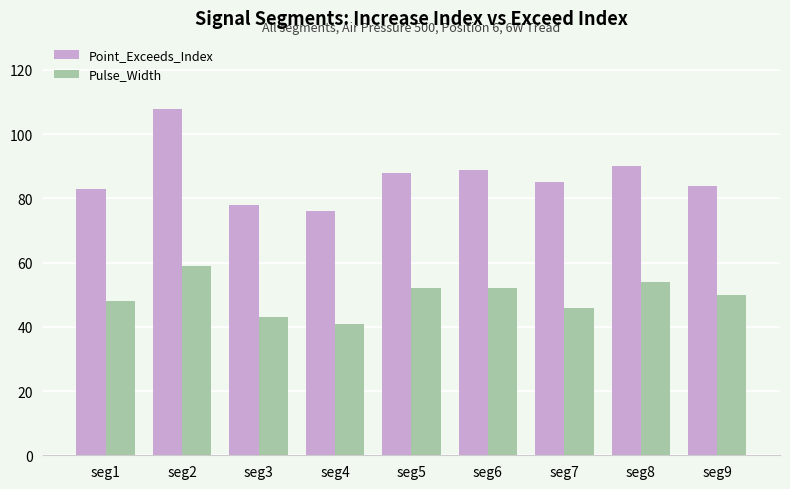

Reading right to left, transcribe all the data shown in this chart.

Point_Exceeds_Index: seg9=84	seg8=90	seg7=85	seg6=89	seg5=88	seg4=76	seg3=78	seg2=108	seg1=83
Pulse_Width: seg9=50	seg8=54	seg7=46	seg6=52	seg5=52	seg4=41	seg3=43	seg2=59	seg1=48